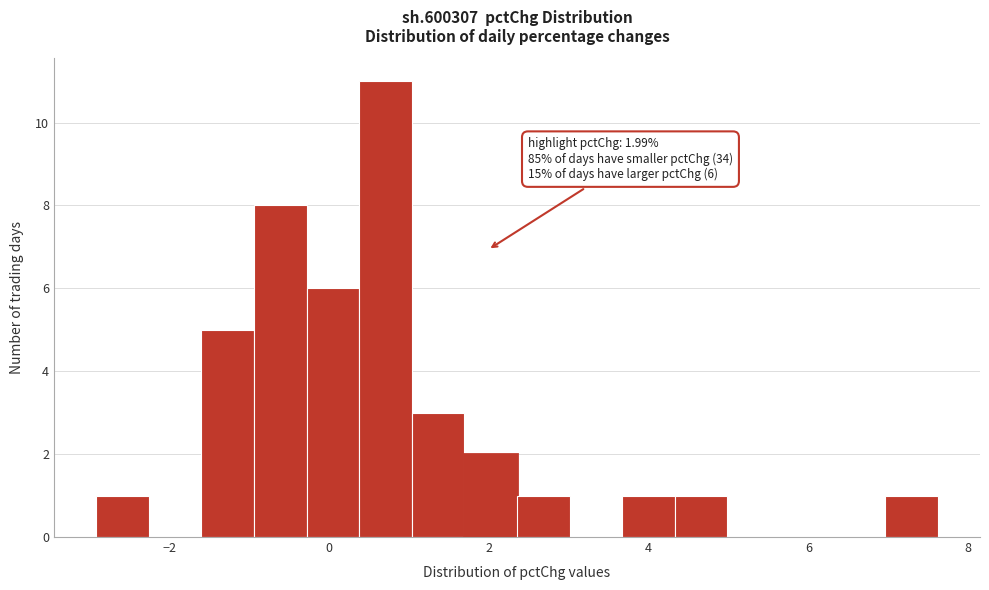

Read against the x-axis, roughly where is the centre of the tallest bar?

0.8